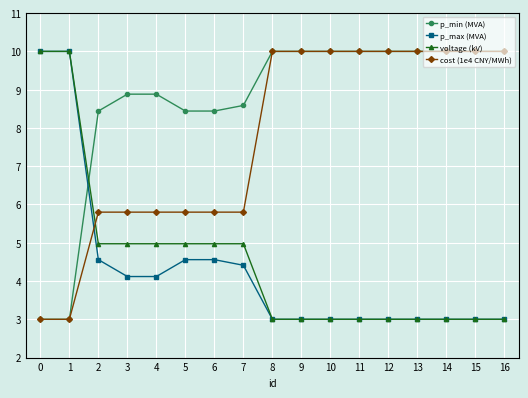

Is this an area chart (filled region under the line)?

No